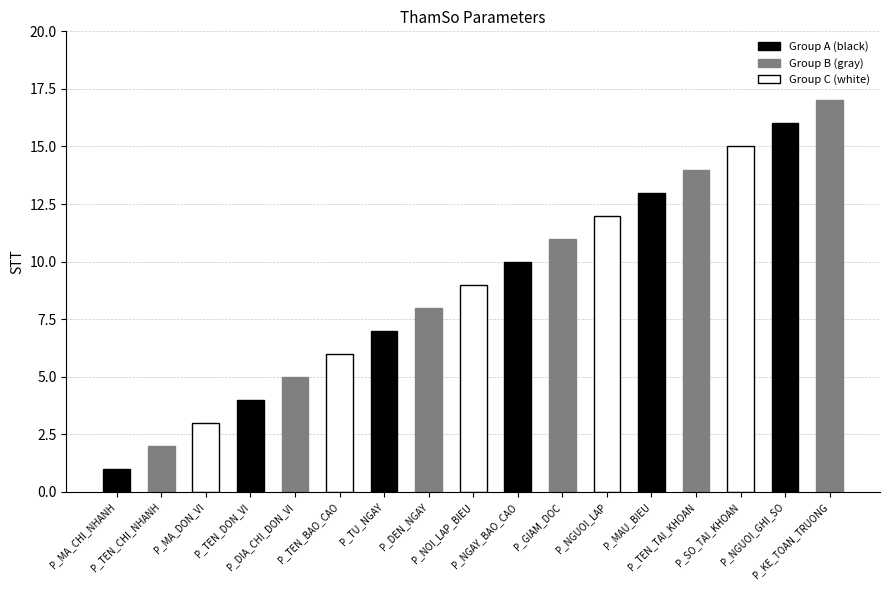

At which category does the chart reach its minimum across all series?

P_MA_CHI_NHANH